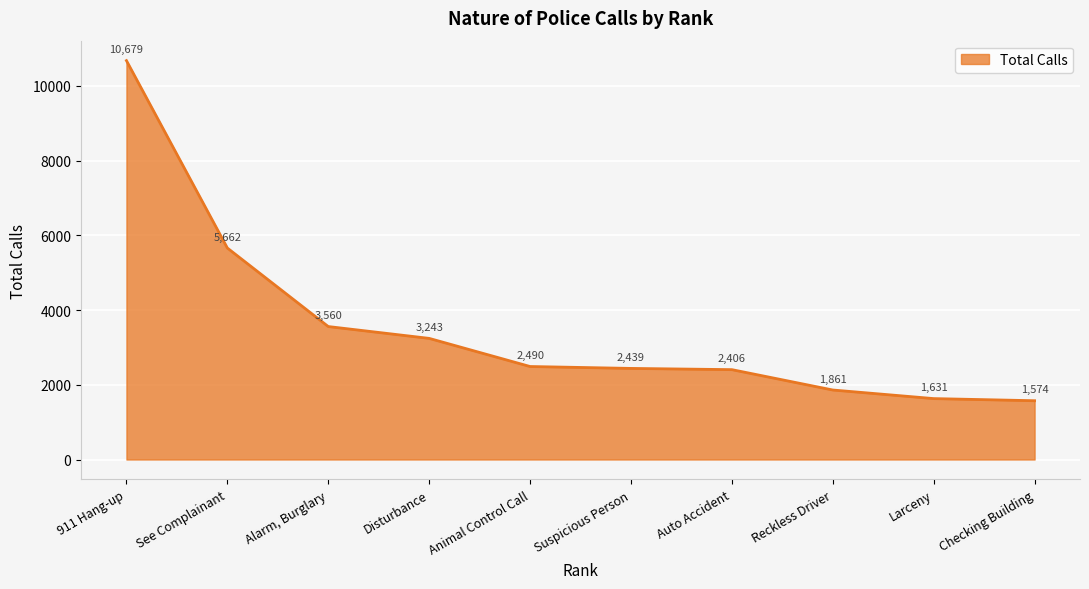

Which has a higher value, Larceny or Reckless Driver?

Reckless Driver